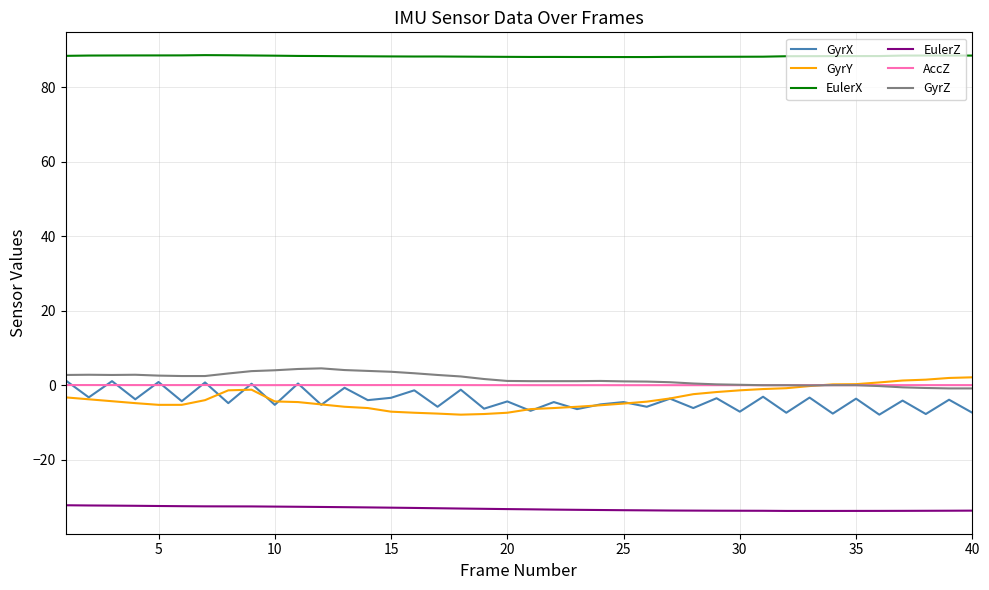

What are all the series names shown in the legend?

GyrX, GyrY, EulerX, EulerZ, AccZ, GyrZ